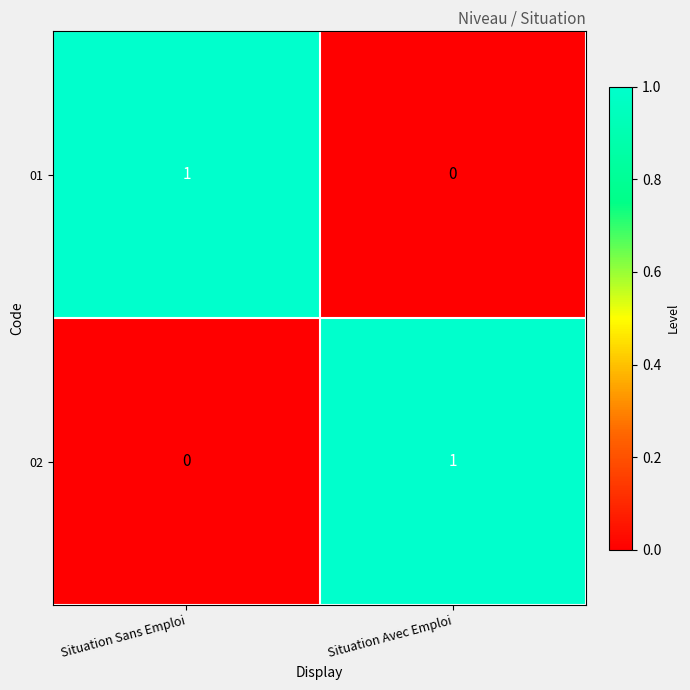

At how many categories does at least one series exceed 0?

2